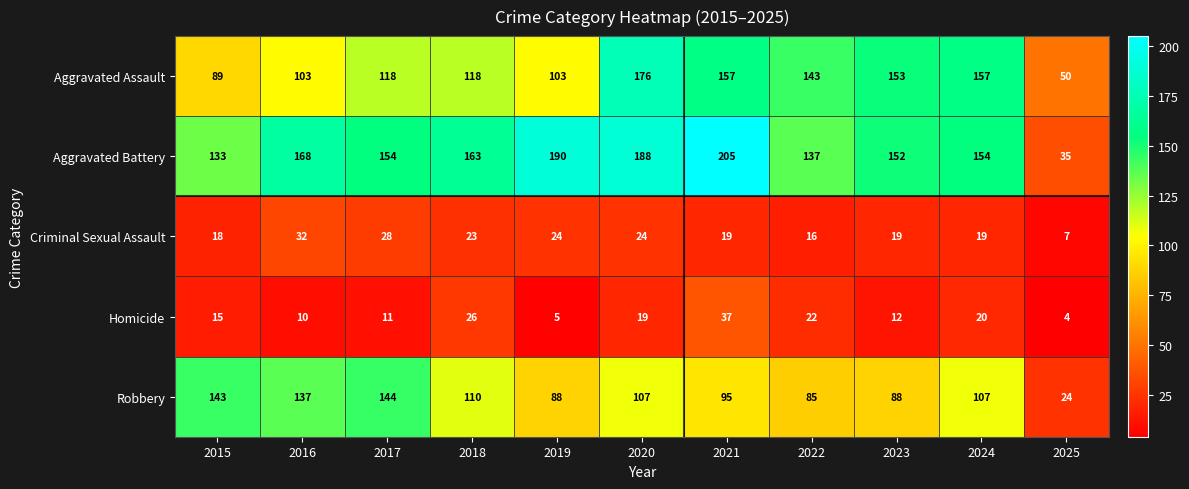

What is the total value across all series at 2017?

455